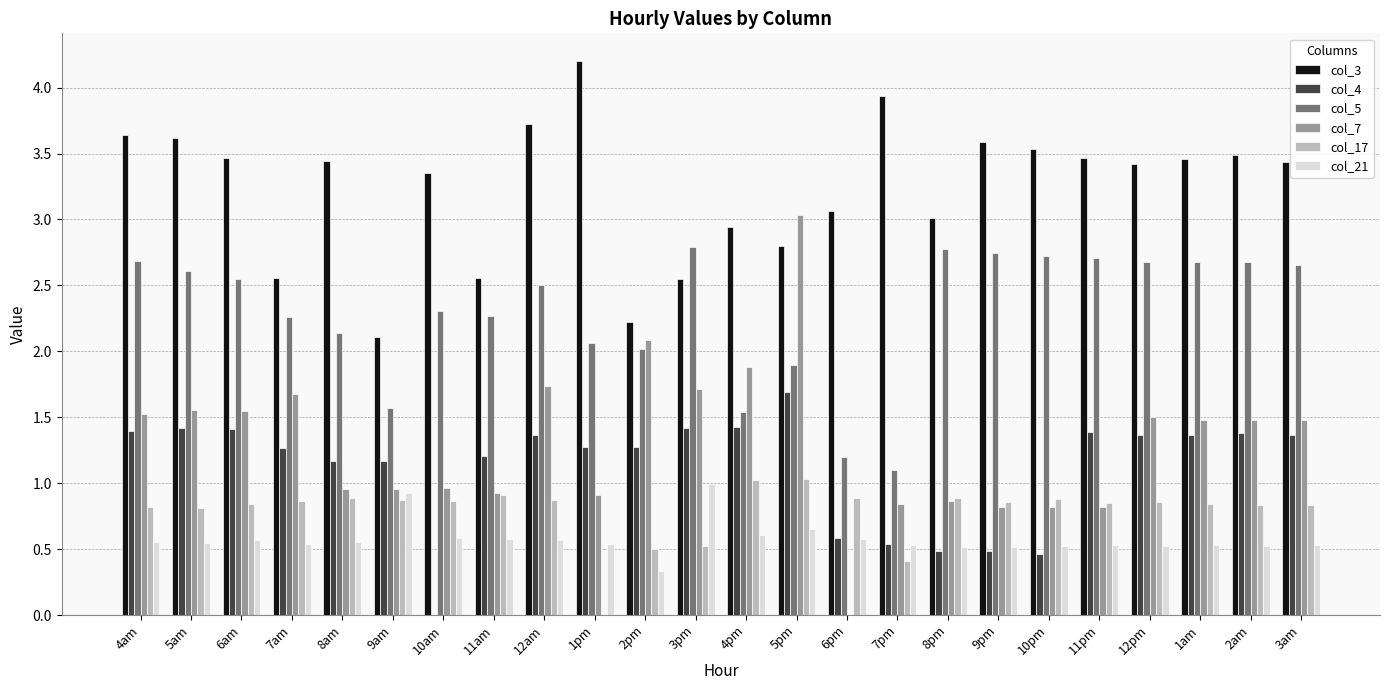

Which series has the largest total across all categories?

col_3